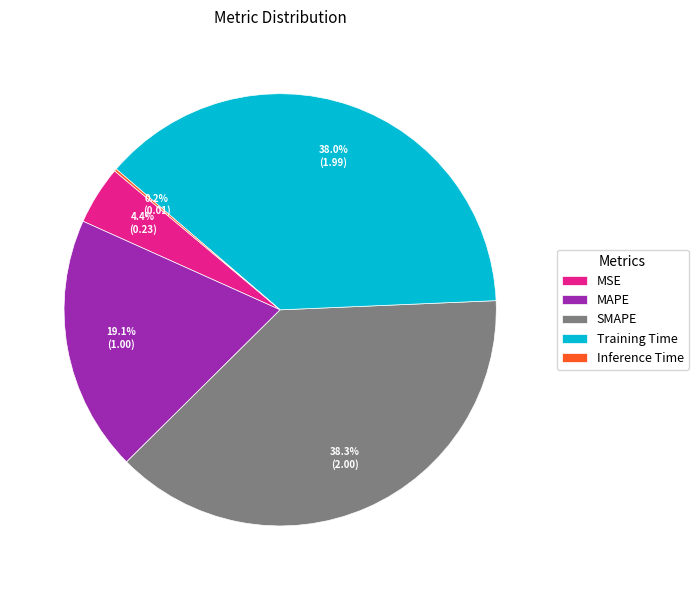

Is there any slice that represents more than half of the pie?

No